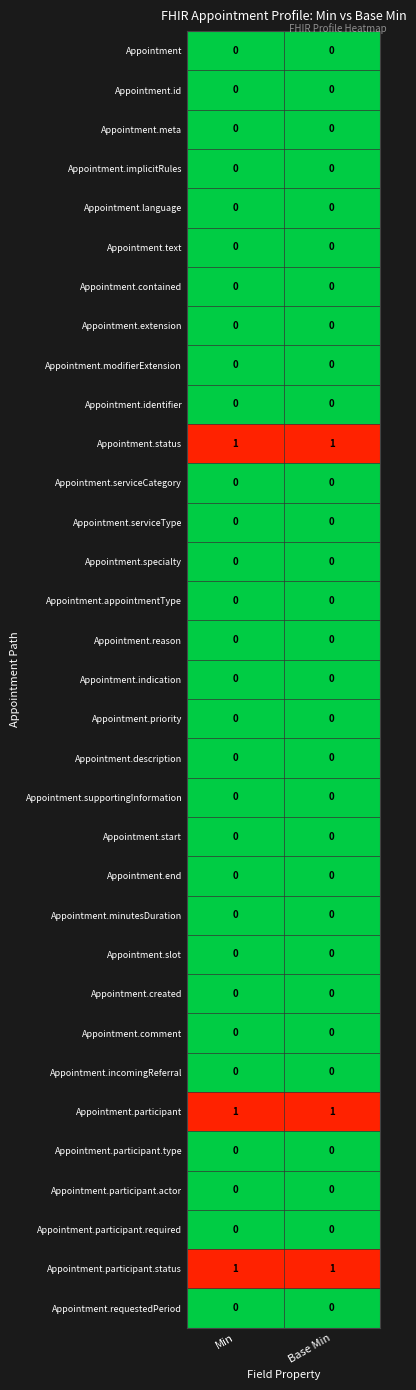

Count the number of data series in this chart.

33